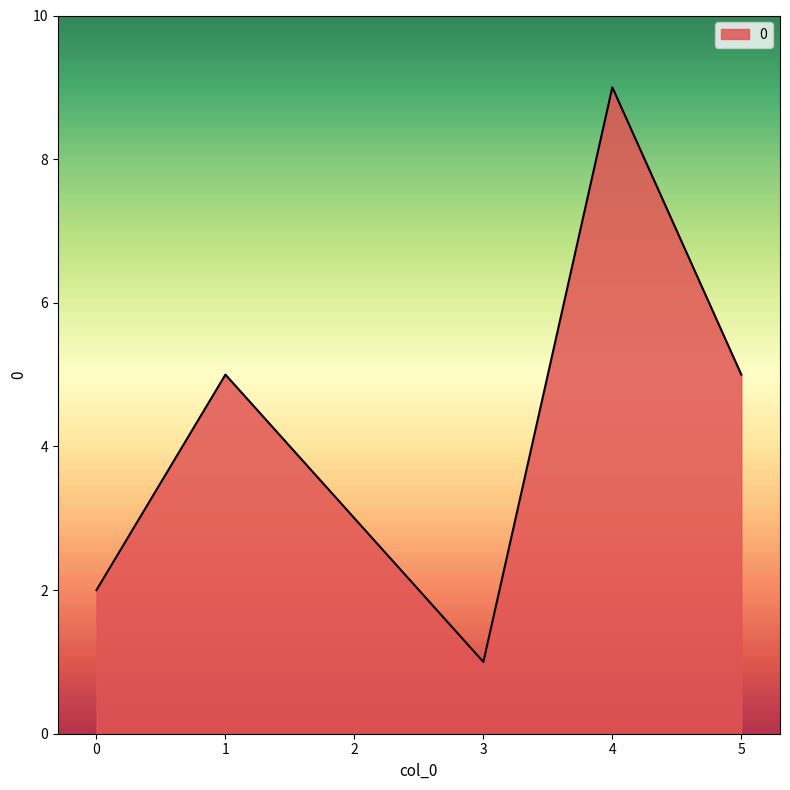

At which category does the data reach its first local peak?

1